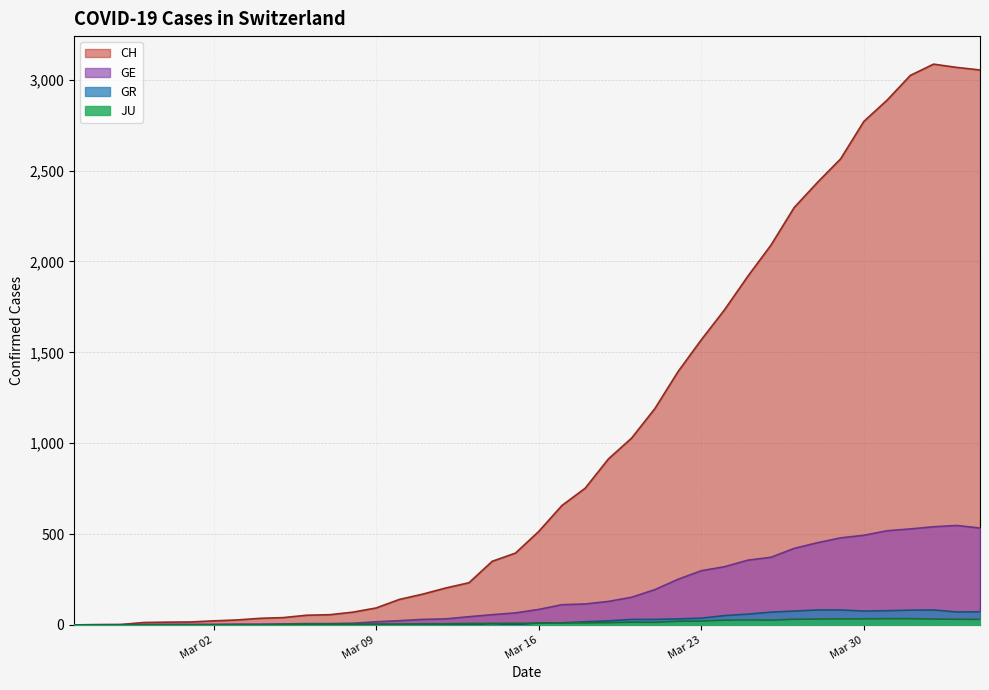

How many series are shown in this chart?

4